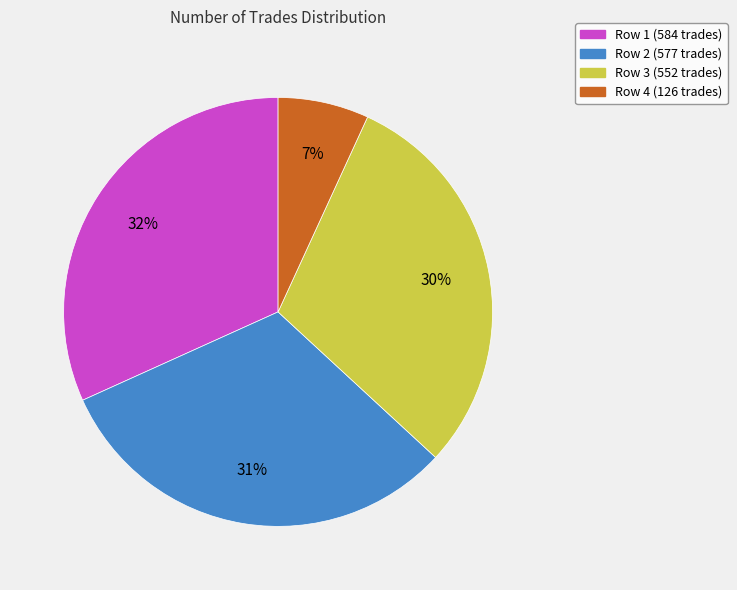

How many slices are in this pie chart?

4